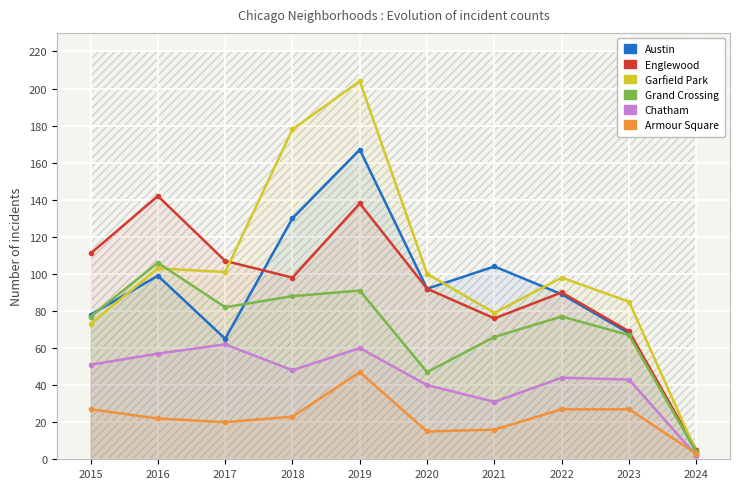

How many data points in Armour Square are above 23?

4